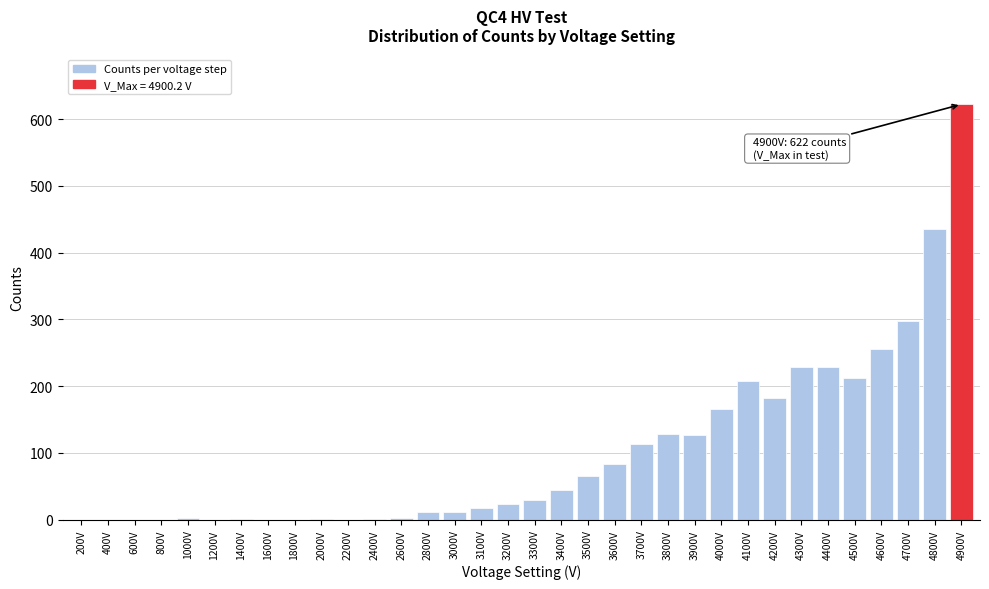

What is the sum of all values?

3495